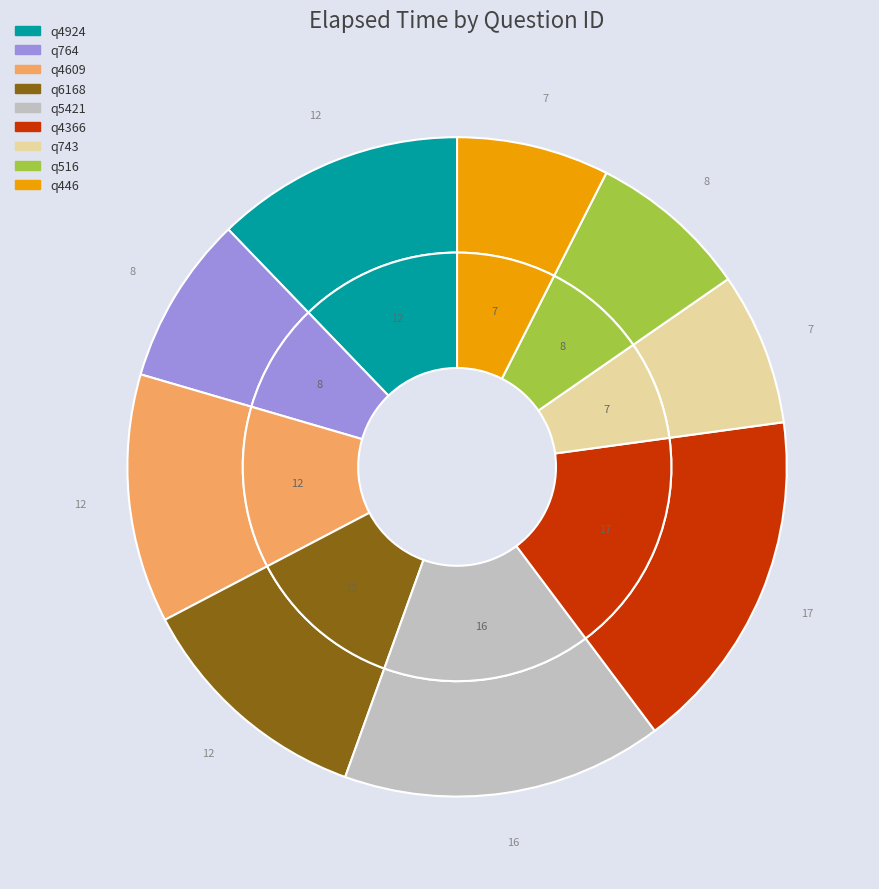

Is q6168 the majority of the pie?

No